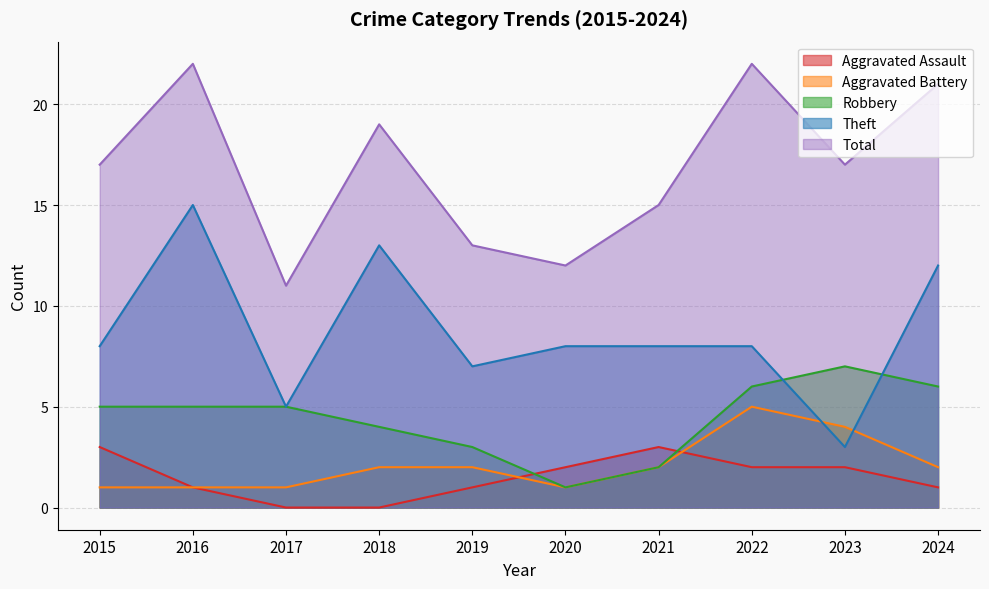

In Aggravated Battery, how many points are lower than both neighbors (excluding endpoints)?

1